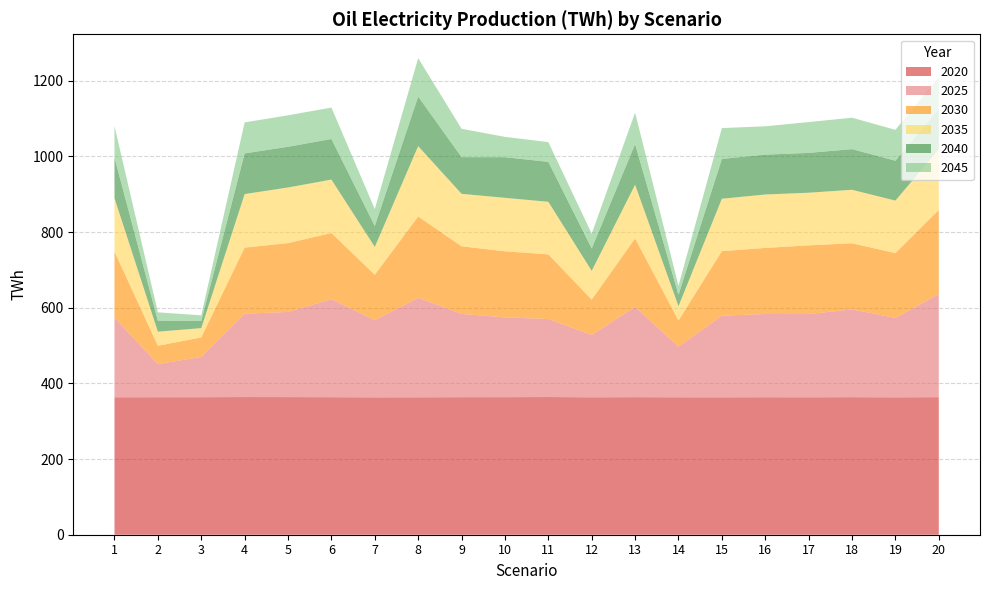

Reading left to right, transcribe all the data shown in this chart.

2020: 363.2	363.4	363.4	363.8	363.7	363.4	363.0	363.1	363.5	363.5	363.9	363.1	363.5	363.2	363.1	363.4	363.2	363.5	363.1	363.5
2025: 210.5	87.7	106.5	220.3	225.0	258.9	204.0	262.9	220.1	210.9	206.1	164.8	238.7	133.9	215.8	220.1	219.9	232.1	209.8	272.4
2030: 174.5	48.3	51.5	174.7	181.9	175.1	120.0	215.0	178.6	174.6	170.9	93.5	180.9	69.1	170.6	174.5	181.6	174.6	171.4	222.3
2035: 141.2	37.2	24.6	141.5	147.0	141.1	73.6	186.0	138.7	141.3	138.9	76.1	141.8	37.8	138.5	141.2	139.2	141.3	138.7	160.0
2040: 107.3	28.8	19.1	107.5	107.5	107.3	55.1	131.0	96.9	107.4	105.5	58.9	107.4	30.2	105.3	105.3	105.3	107.4	105.4	107.4
2045: 83.0	22.3	14.7	82.0	83.2	83.0	44.8	101.5	75.0	53.7	52.2	39.3	83.1	23.8	81.4	74.9	81.4	83.1	81.6	83.1